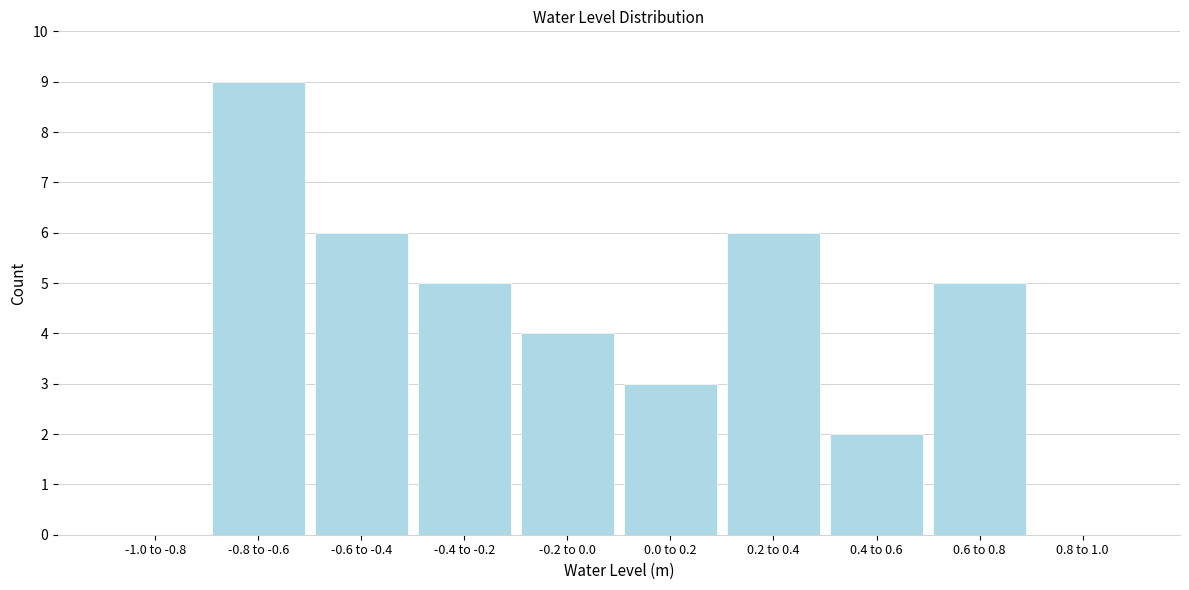

Reading right to left, list all the values displayed in this chart.

0.8 to 1.0=0	0.6 to 0.8=5	0.4 to 0.6=2	0.2 to 0.4=6	0.0 to 0.2=3	-0.2 to 0.0=4	-0.4 to -0.2=5	-0.6 to -0.4=6	-0.8 to -0.6=9	-1.0 to -0.8=0